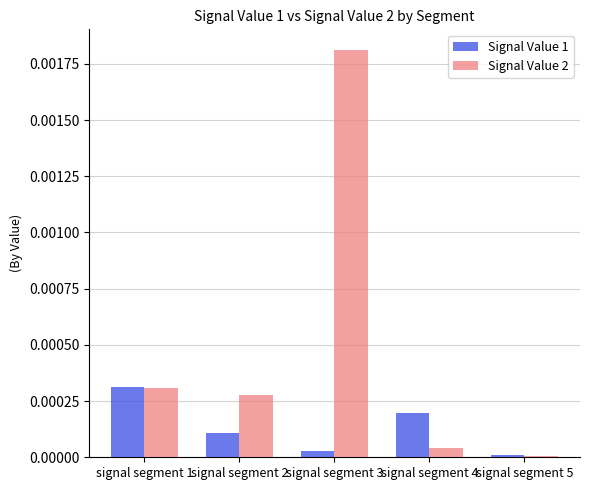

Is the value of Signal Value 1 at signal segment 3 greater than the value of Signal Value 2 at signal segment 2?

No